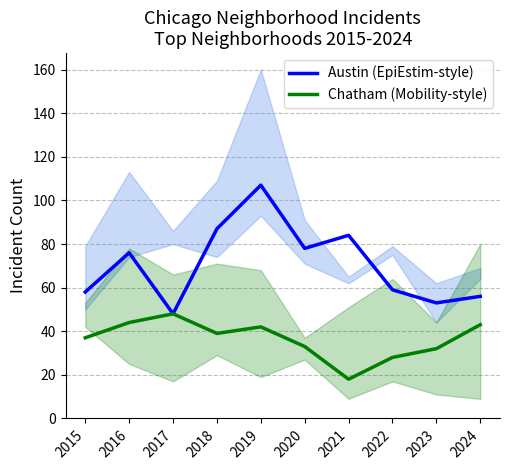

At how many categories does at least one series exceed 18?

10